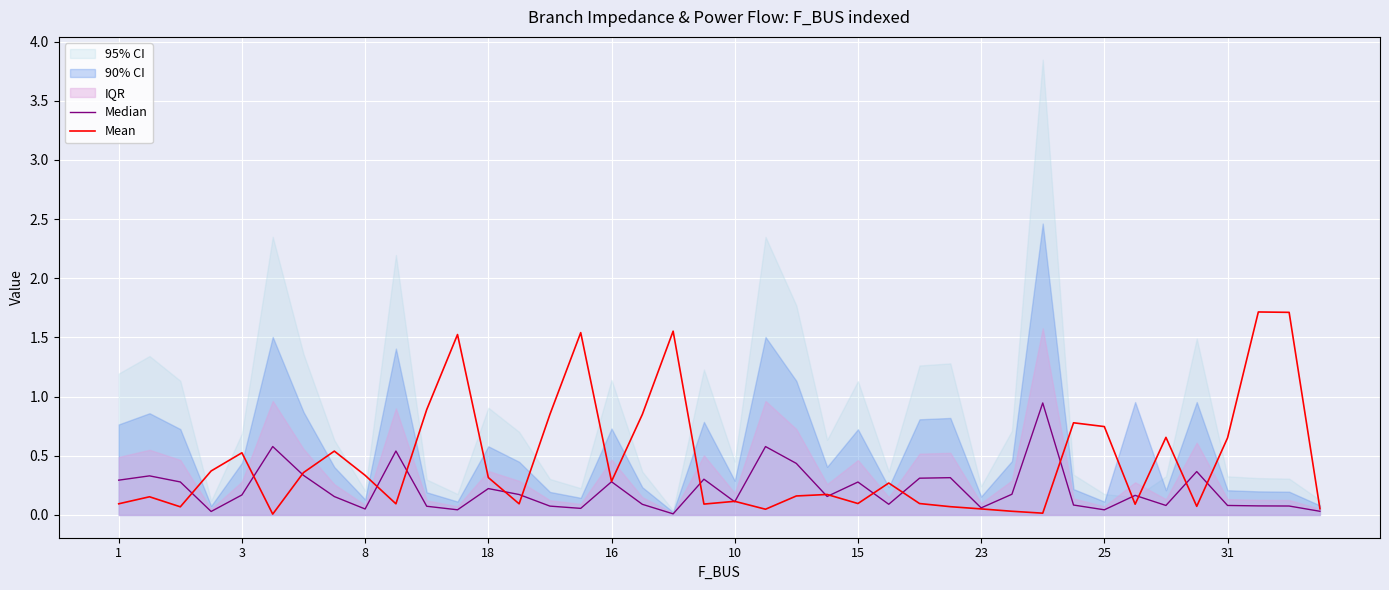

Reading left to right, transcribe all the data shown in this chart.

Median: 0.3	0.3	0.3	0.0	0.2	0.6	0.3	0.2	0.1	0.5	0.1	0.0	0.2	0.2	0.1	0.1	0.3	0.1	0.0	0.3	0.1	0.6	0.4	0.2	0.3	0.1	0.3	0.3	0.1	0.2	0.9	0.1	0.0	0.2	0.1	0.4	0.1	0.1	0.1	0.0
Mean: 0.1	0.2	0.1	0.4	0.5	0.0	0.4	0.5	0.3	0.1	0.9	1.5	0.3	0.1	0.9	1.5	0.3	0.8	1.6	0.1	0.1	0.0	0.2	0.2	0.1	0.3	0.1	0.1	0.1	0.0	0.0	0.8	0.7	0.1	0.7	0.1	0.7	1.7	1.7	0.1